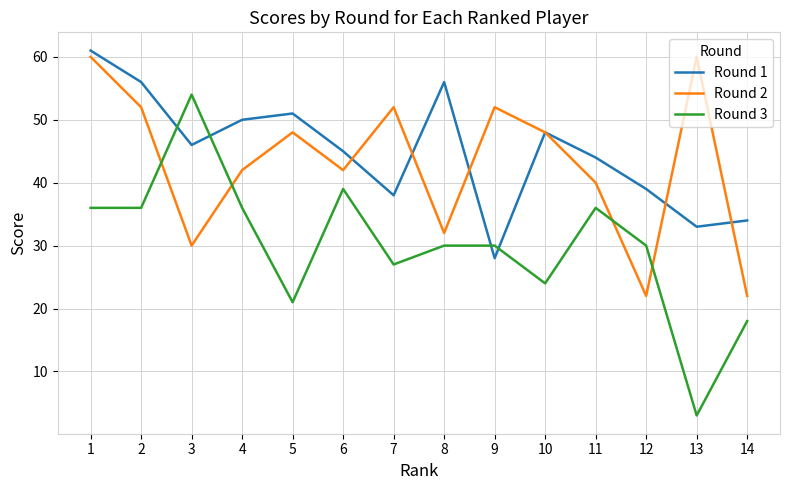

What is the total value across all series at 2?

144